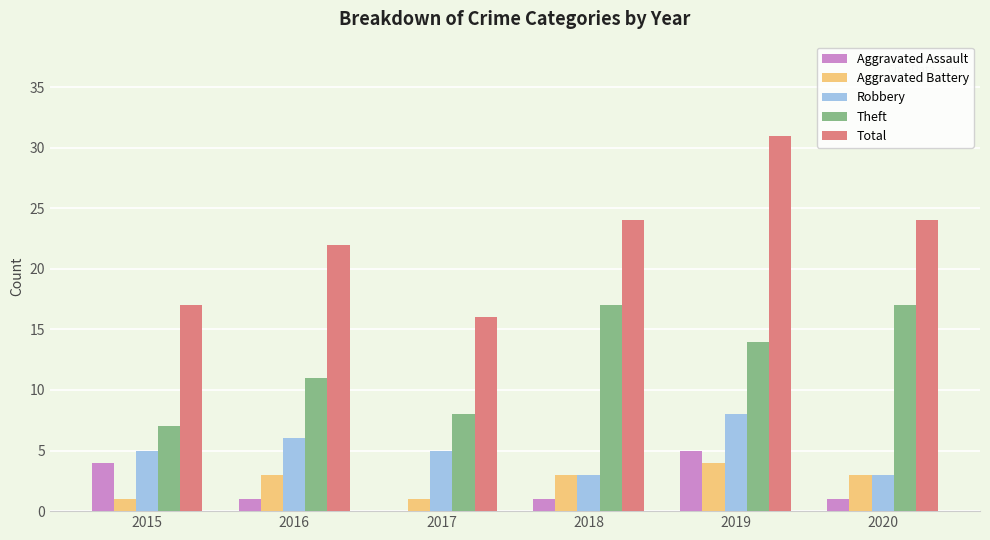

Which category has the highest value in the Total series?

2019